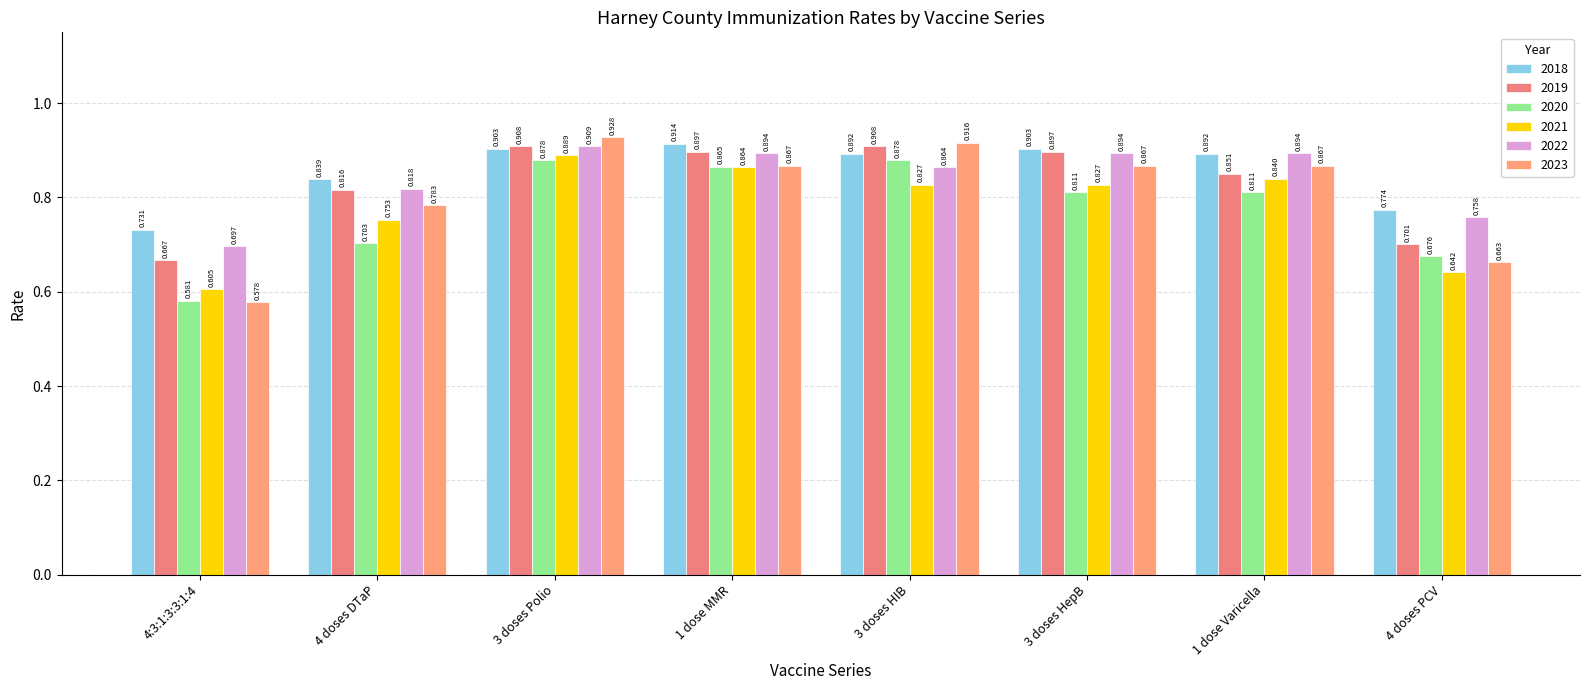

What position from the left is 3 doses HIB?

5